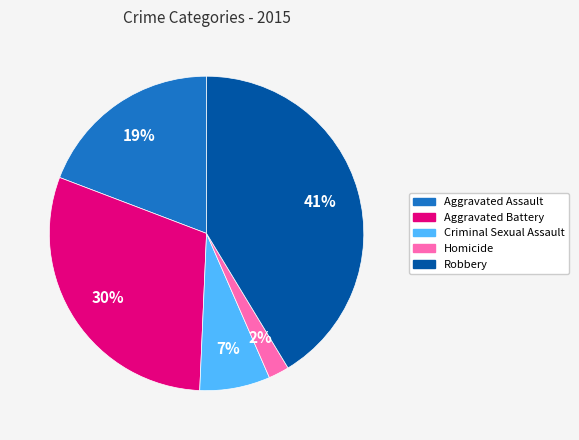

Does Homicide represent more than half of the total?

No